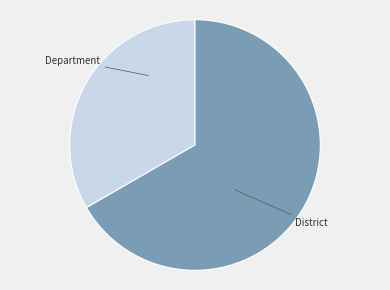

Is the sum of Department and District greater than half?

Yes